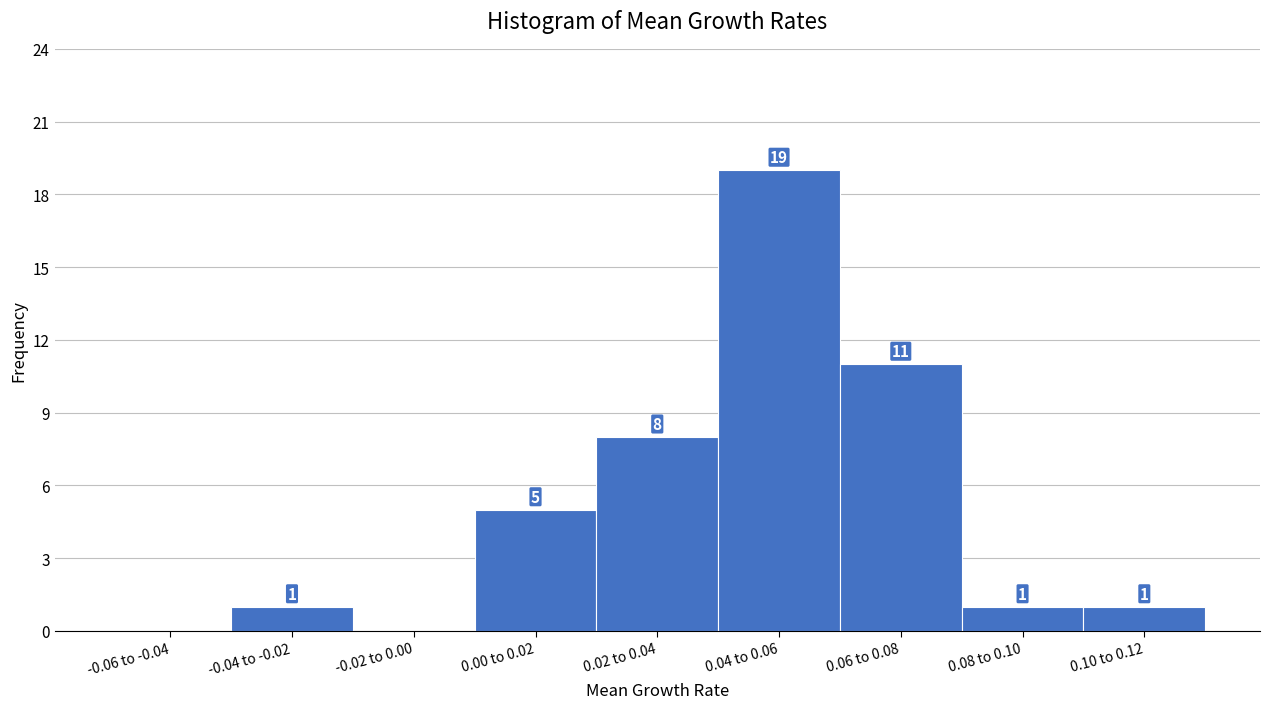

Reading left to right, transcribe all the data shown in this chart.

-0.06 to -0.04=0	-0.04 to -0.02=1	-0.02 to 0.00=0	0.00 to 0.02=5	0.02 to 0.04=8	0.04 to 0.06=19	0.06 to 0.08=11	0.08 to 0.10=1	0.10 to 0.12=1